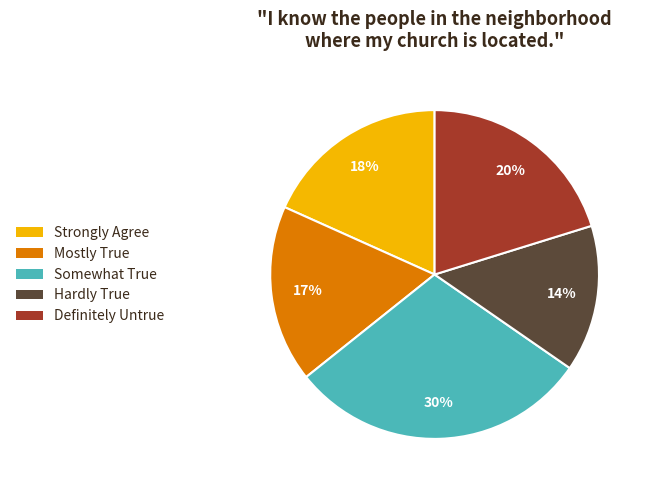

True or false: Definitely Untrue accounts for 35% of the total.

False